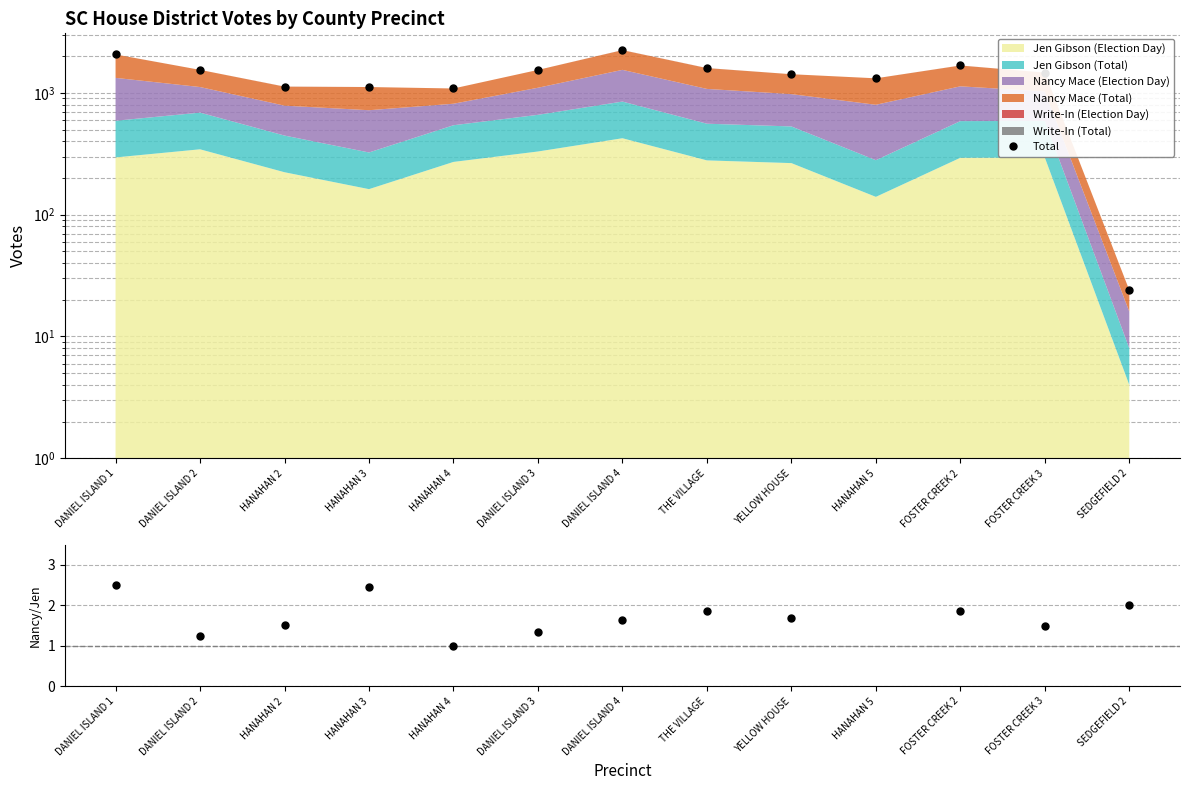

What is the difference between the Total values at DANIEL ISLAND 1 and FOSTER CREEK 2?

388.0